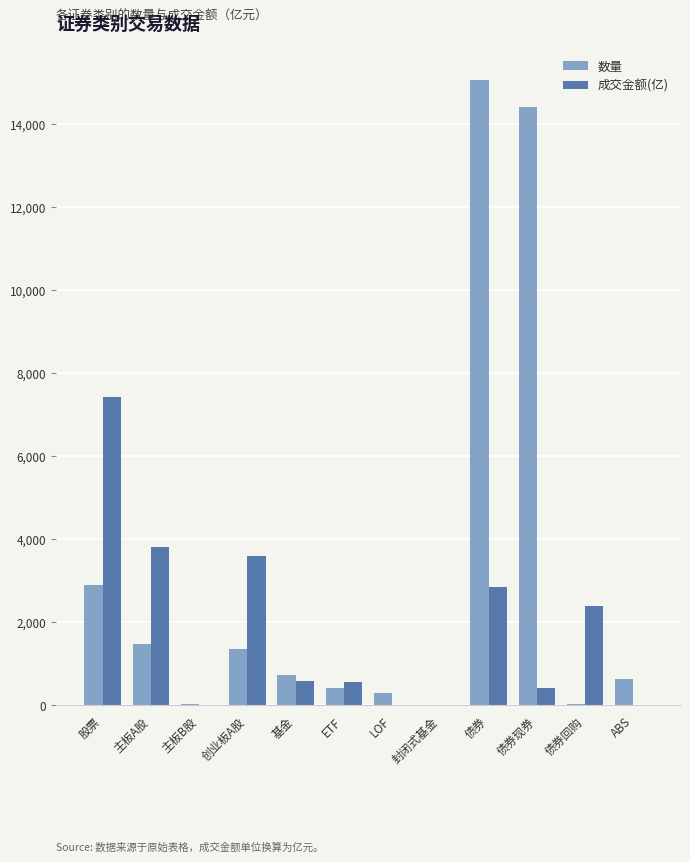

What is the sum of the 成交金额(亿) values at 债券 and ETF?

3418.2